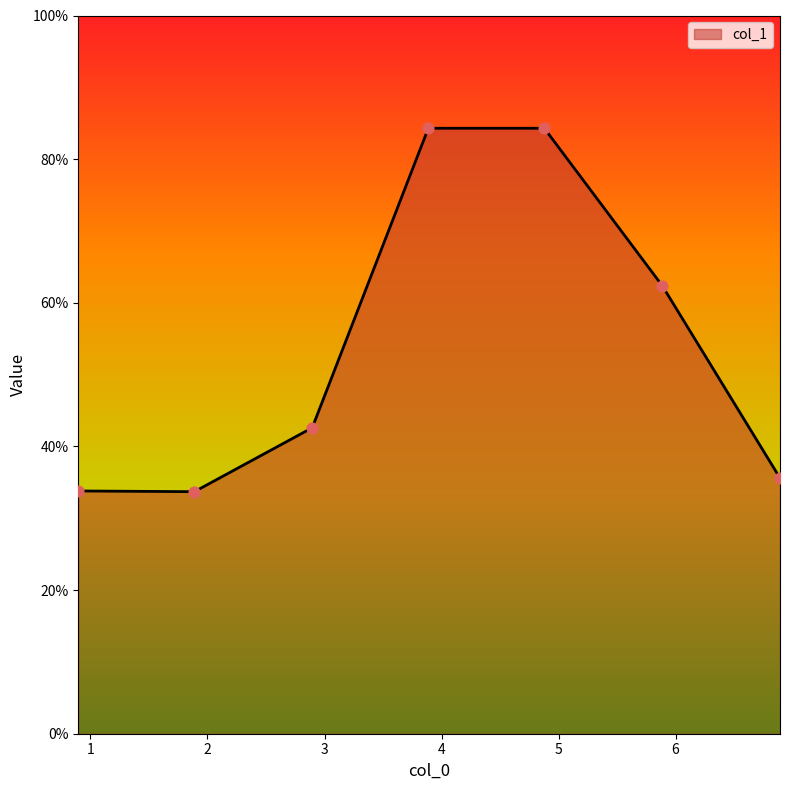

What is the sum of all values?

376.7